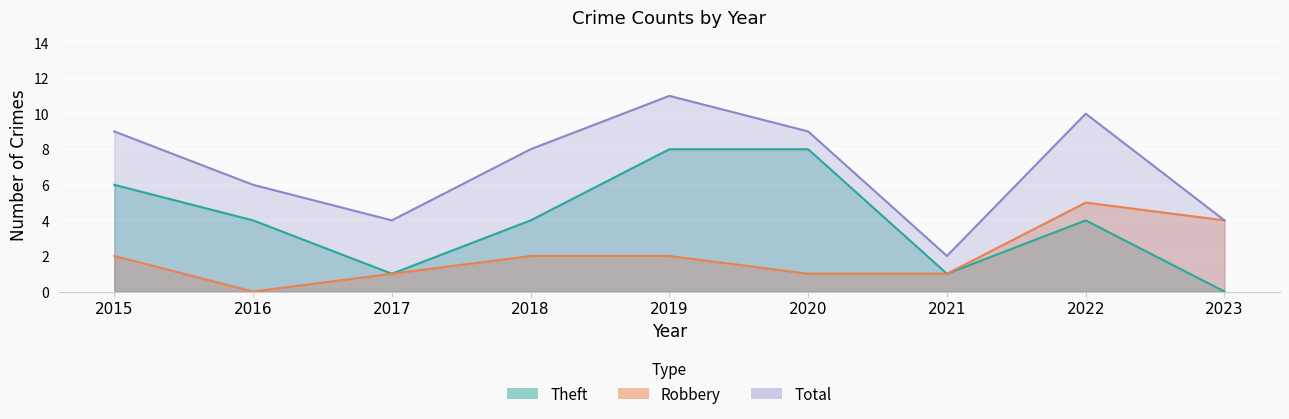

Reading left to right, transcribe all the data shown in this chart.

Robbery: 2015=2	2016=0	2017=1	2018=2	2019=2	2020=1	2021=1	2022=5	2023=4
Theft: 2015=6	2016=4	2017=1	2018=4	2019=8	2020=8	2021=1	2022=4	2023=0
Total: 2015=9	2016=6	2017=4	2018=8	2019=11	2020=9	2021=2	2022=10	2023=4